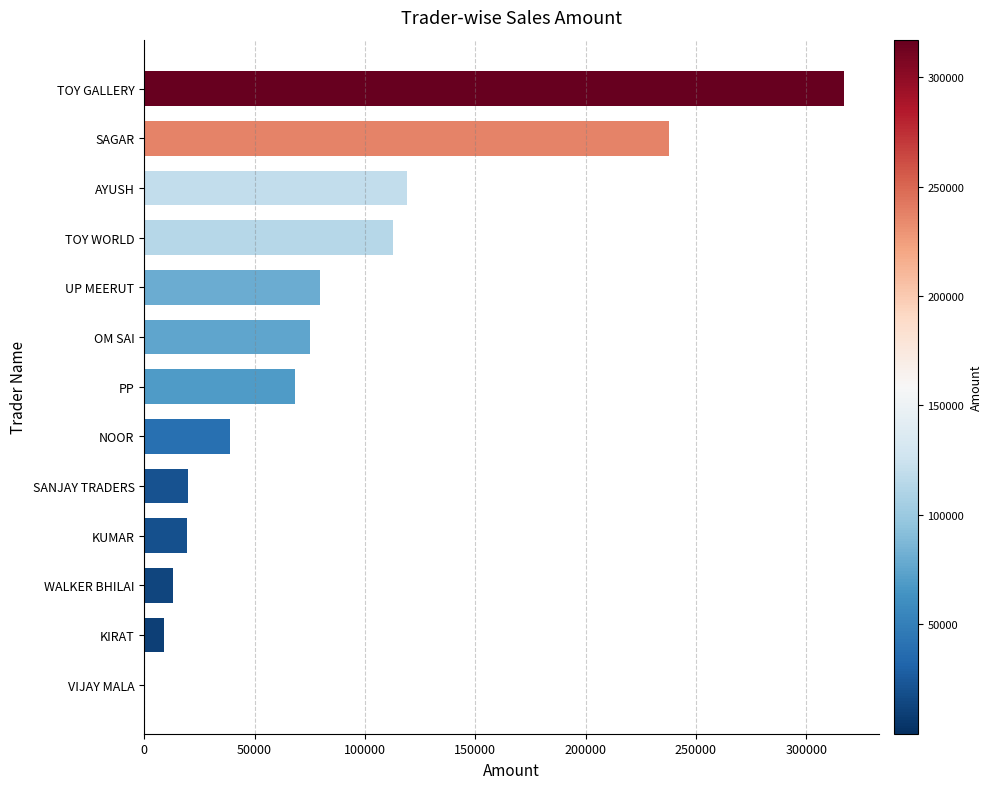

What is the sum of all values?

1110137